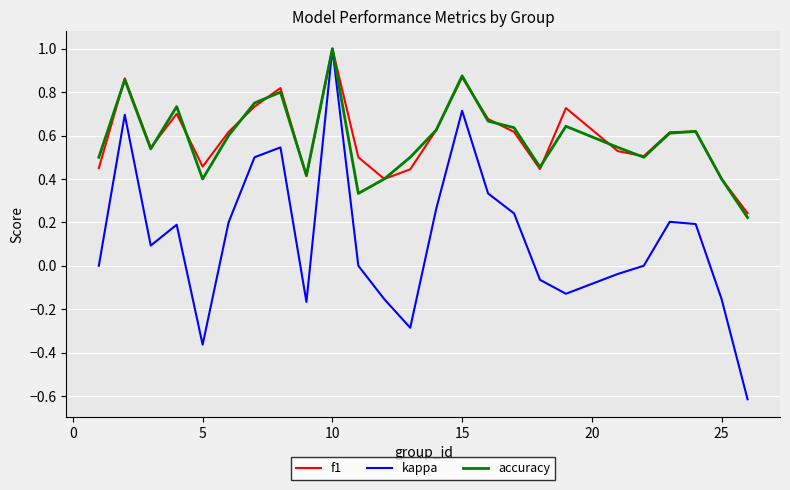

Which series has the widest spread of values?

kappa